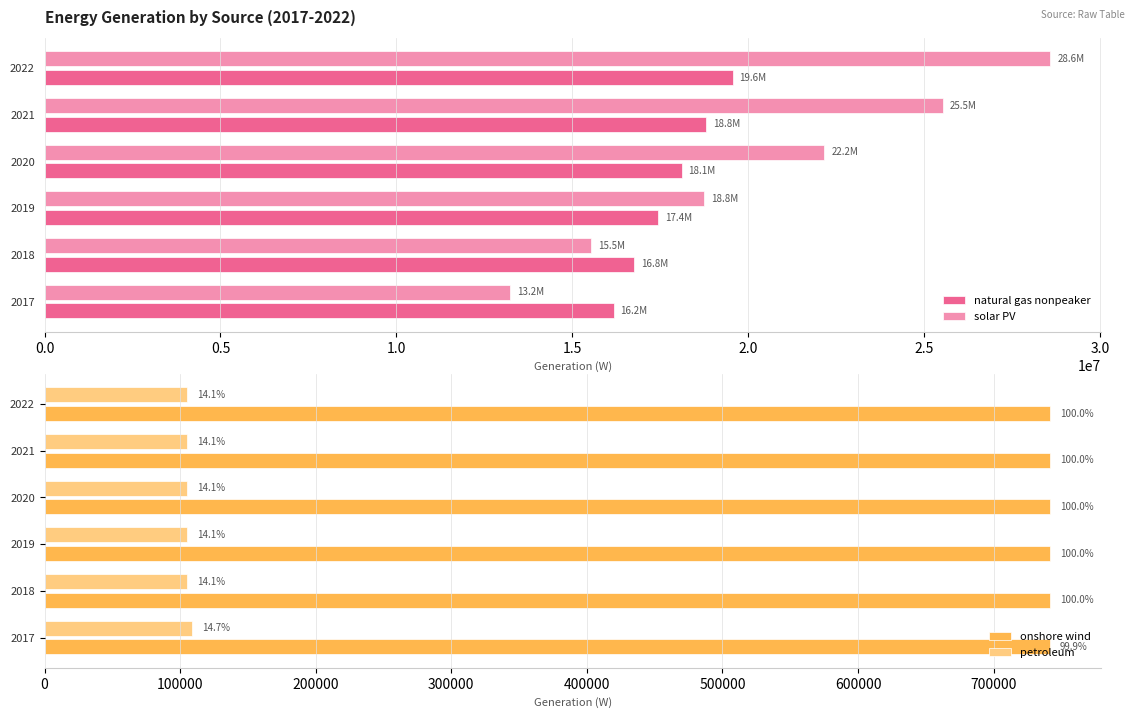

What value does the natural gas nonpeaker series have at 2020?

18110050.8